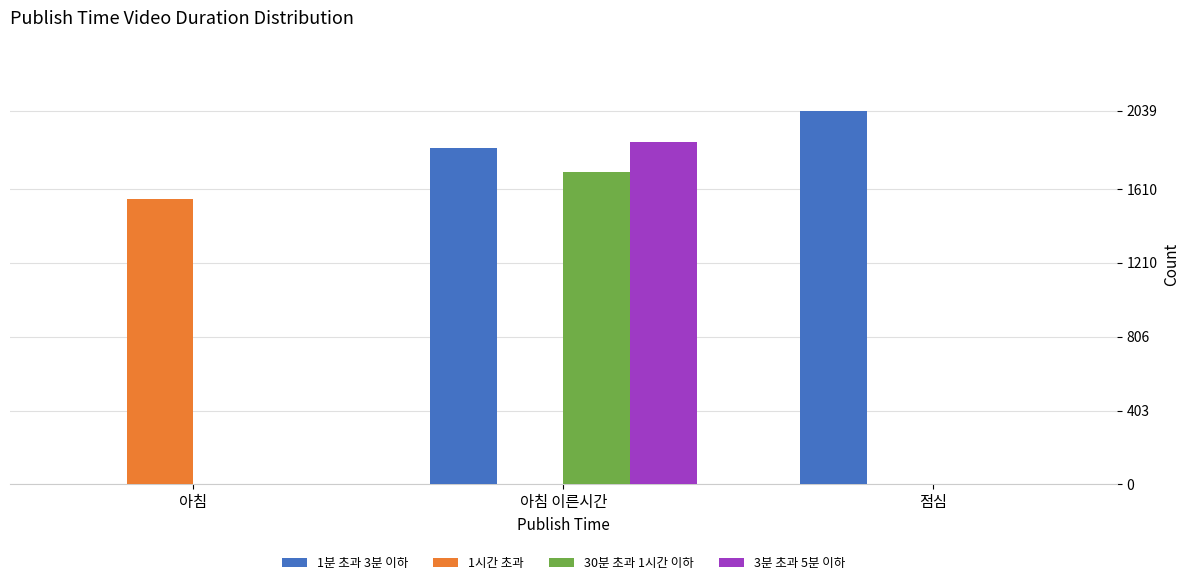

Which category has the highest value in the 1시간 초과 series?

아침